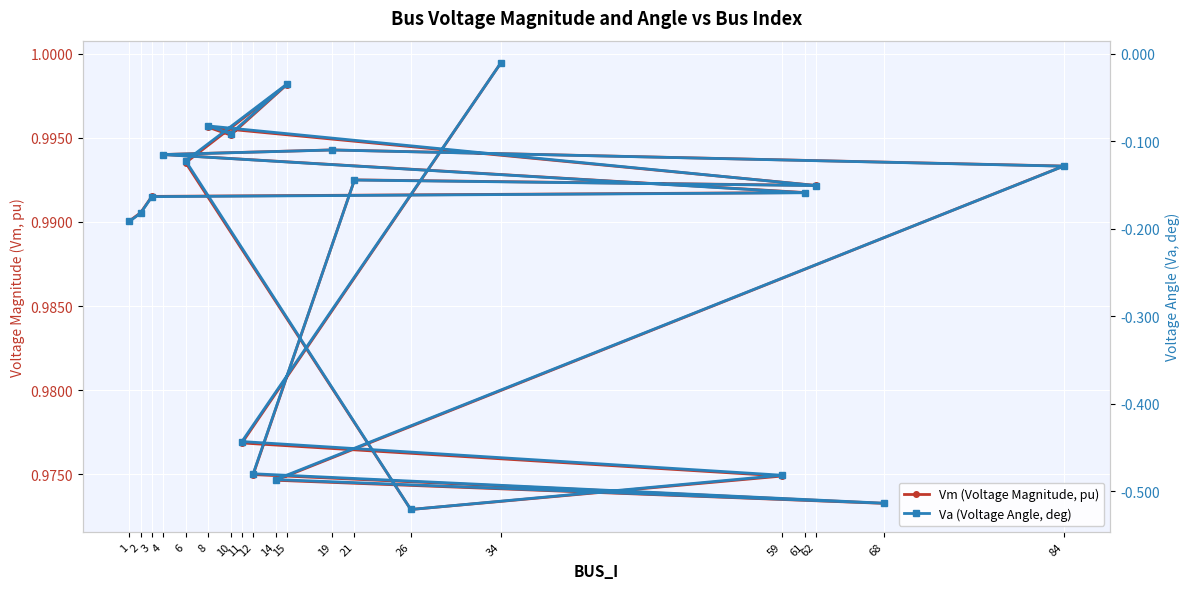

List the series in order of their peak value, lowest first.

Va (Voltage Angle, deg), Vm (Voltage Magnitude, pu)